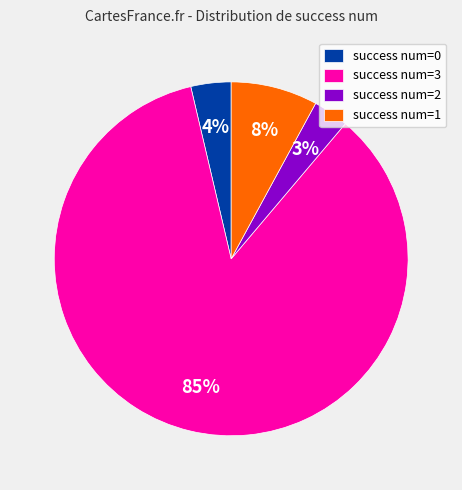

Combined, do success num=1 and success num=2 account for over 50%?

No